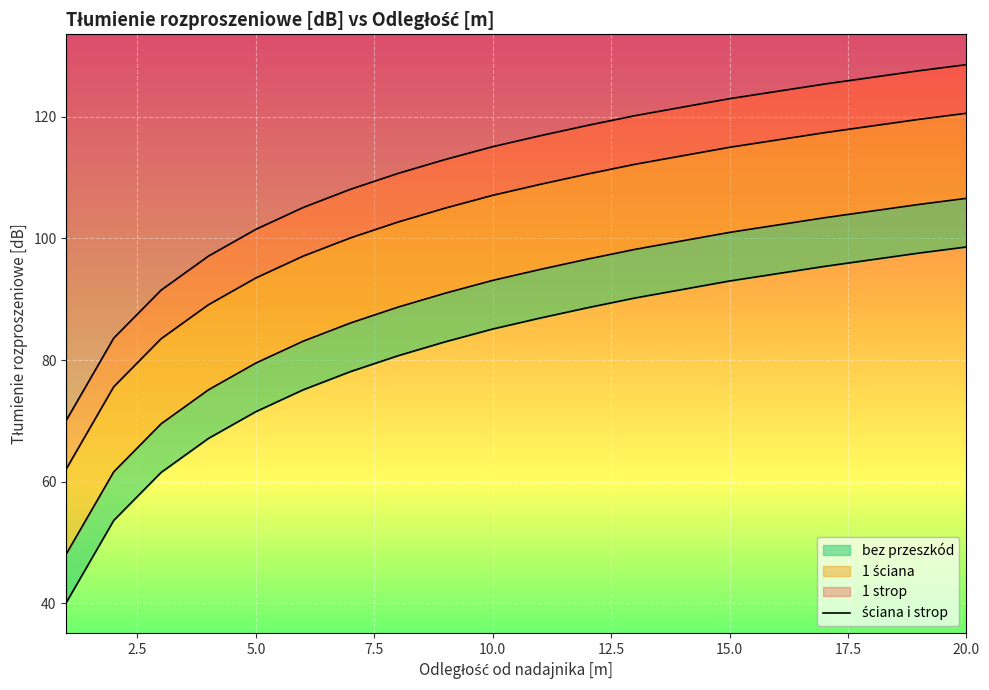

True or false: 1 strop and ściana i strop cross at least once.

False